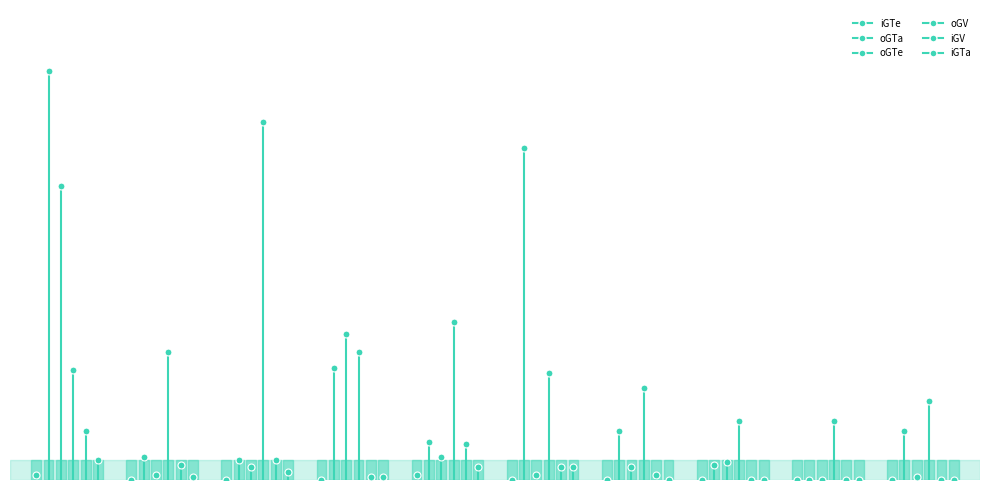

What are all the series names shown in the legend?

iGTe, oGTa, oGTe, oGV, iGV, iGTa